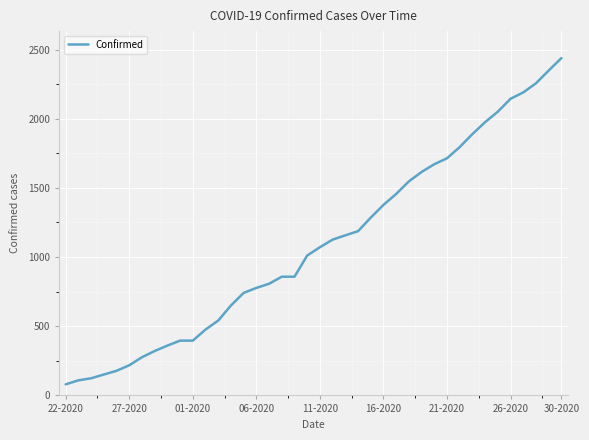

Is this an area chart (filled region under the line)?

No